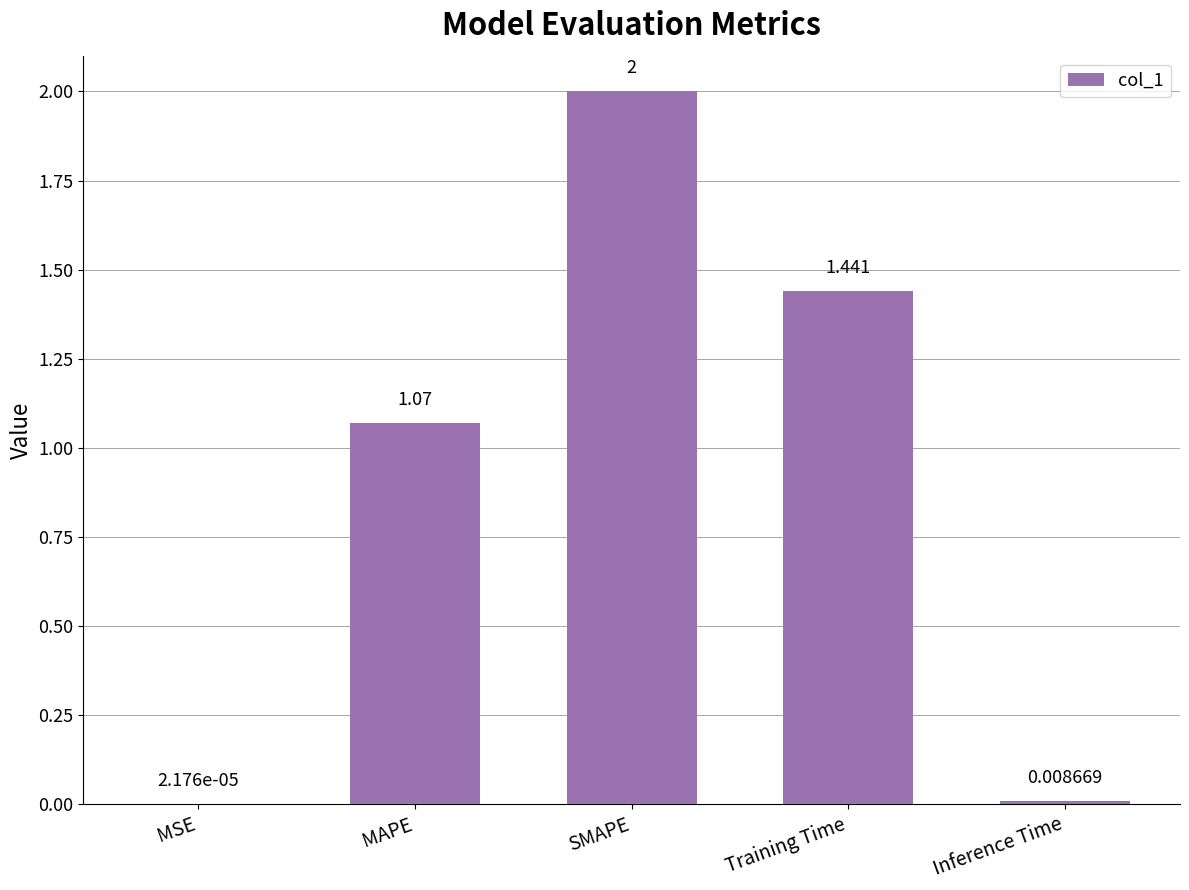

At which label does the data first exceed 1?

MAPE